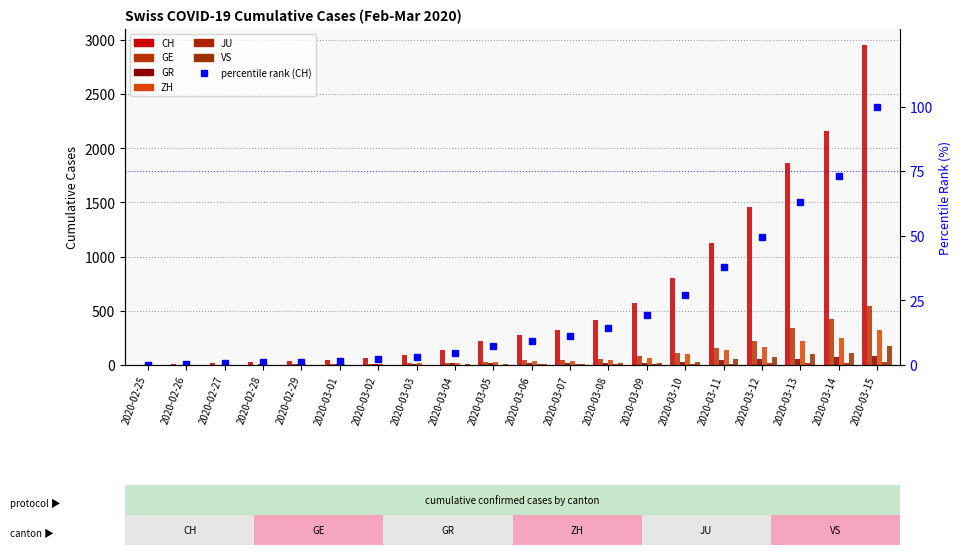

At which label is CH closest to 50?

2020-03-12